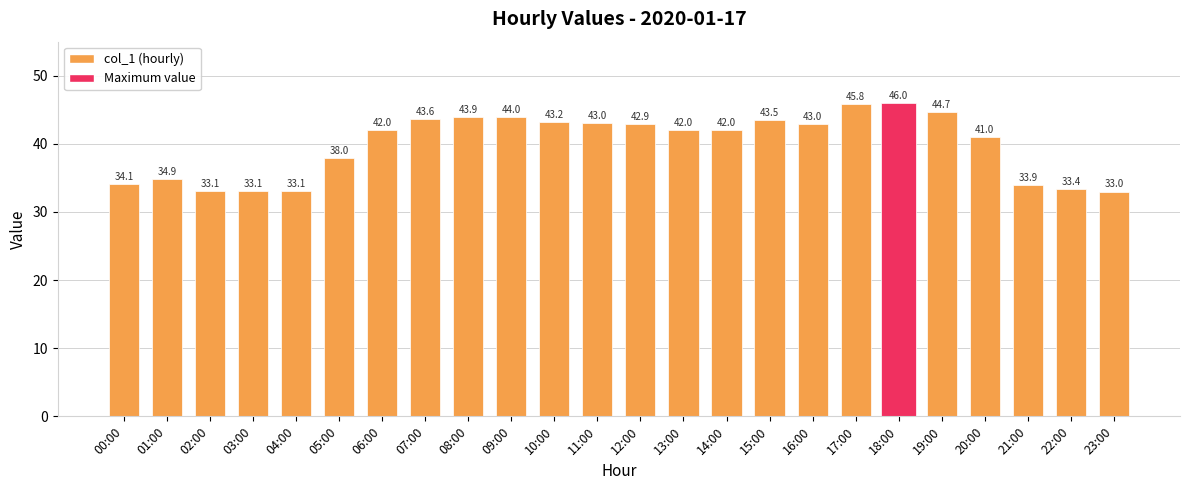

The value at 23:00 is 9.5. True or false?

False